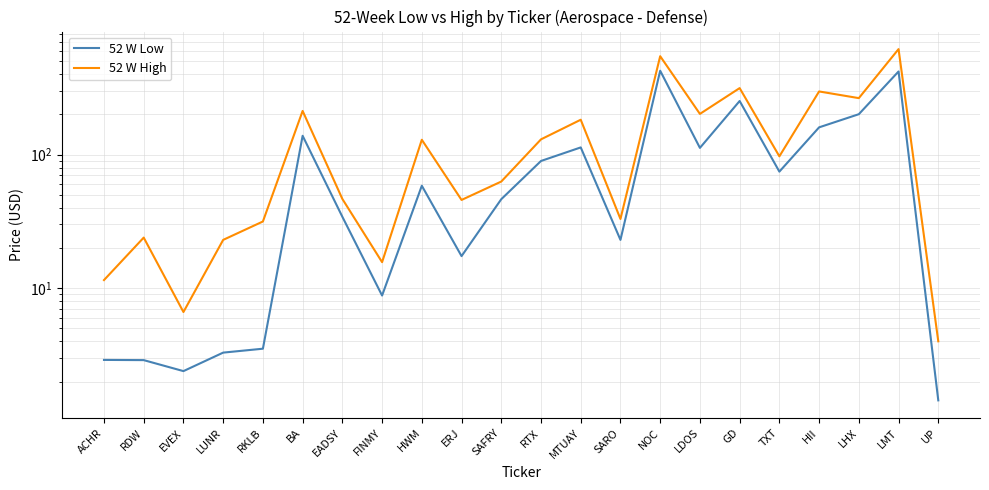

Which series has the largest total across all categories?

52 W High